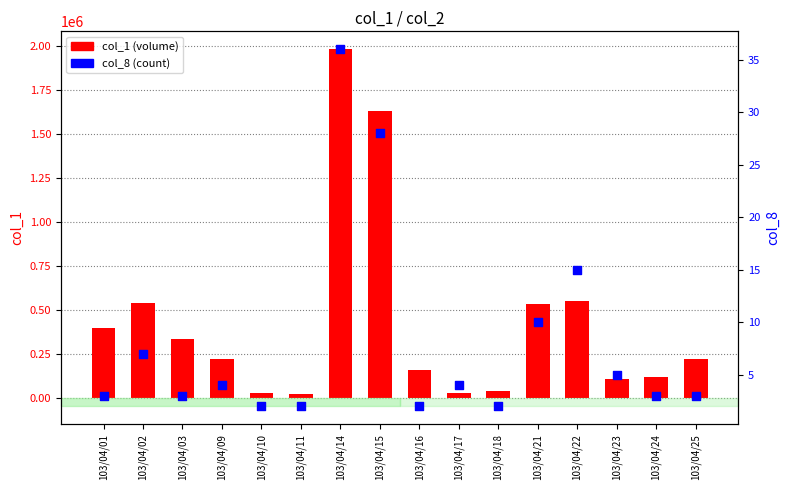

Which series has the widest spread of Y values?

col_1 (volume)